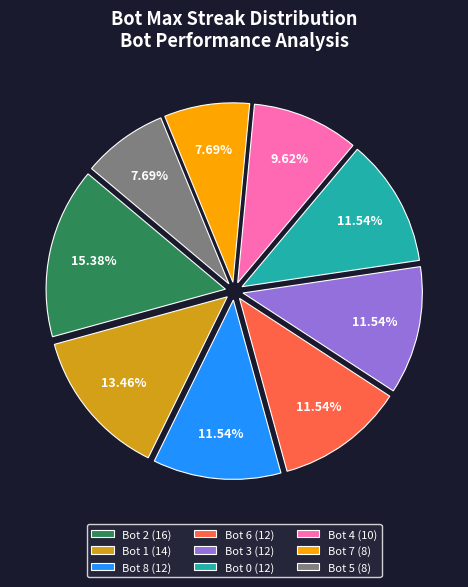

Is Bot 4 (10) the majority of the pie?

No